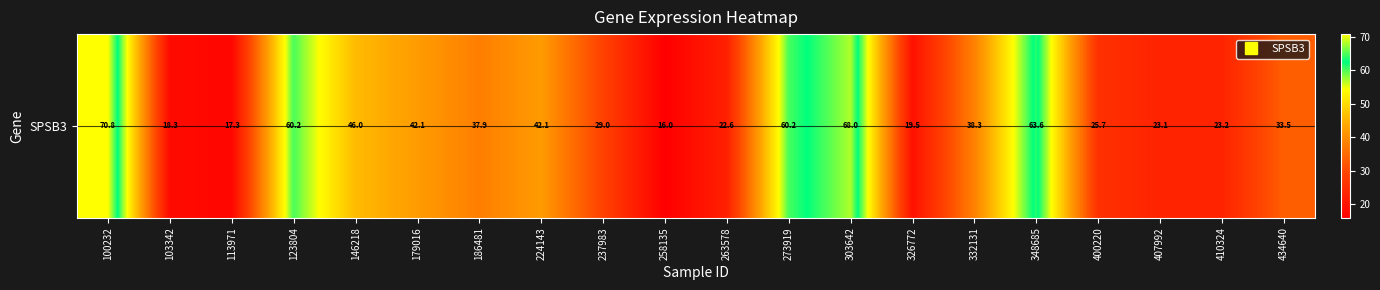

Count the number of values greater than 37.

10